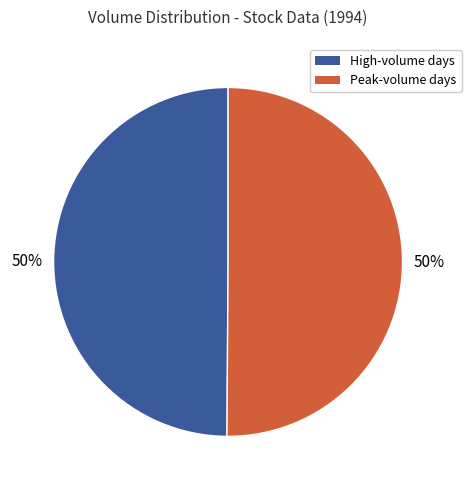

How many segments does this pie chart have?

2